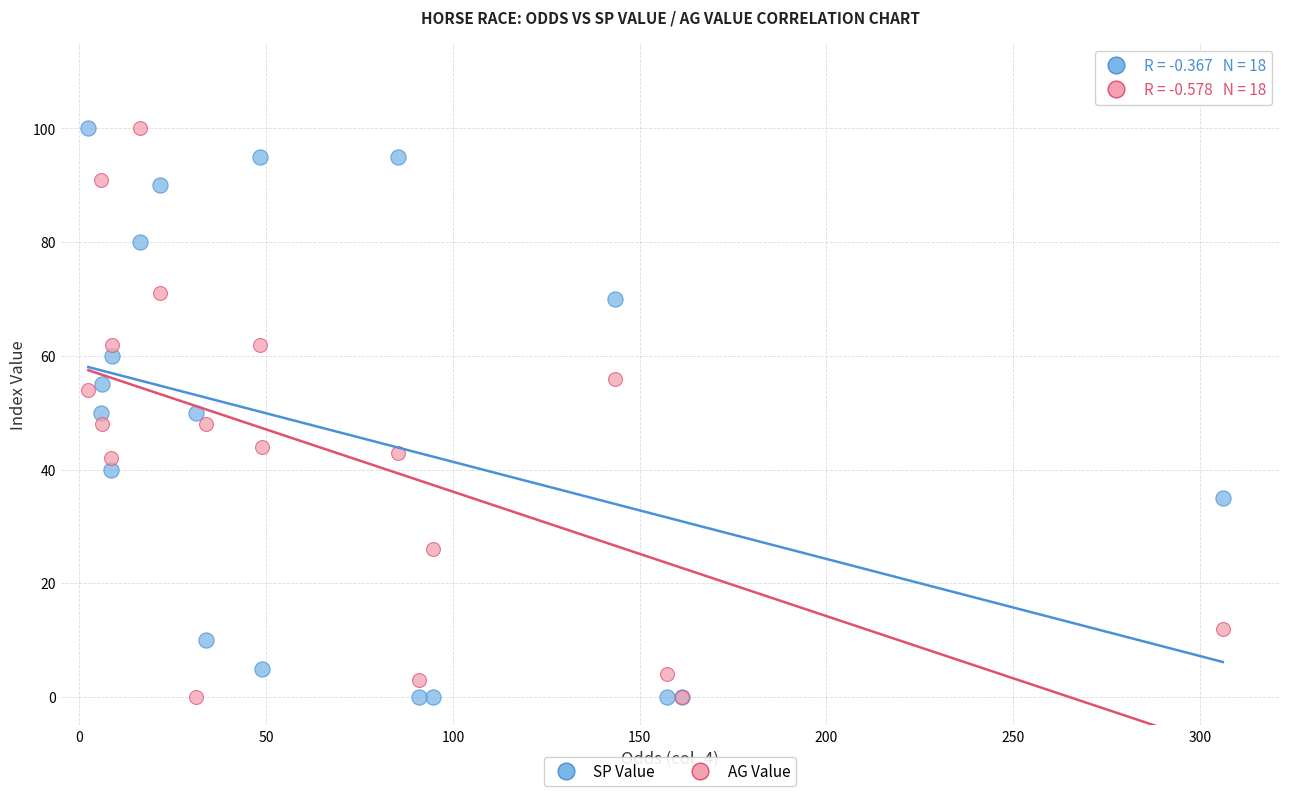

What are all the series names shown in the legend?

SP Value, AG Value